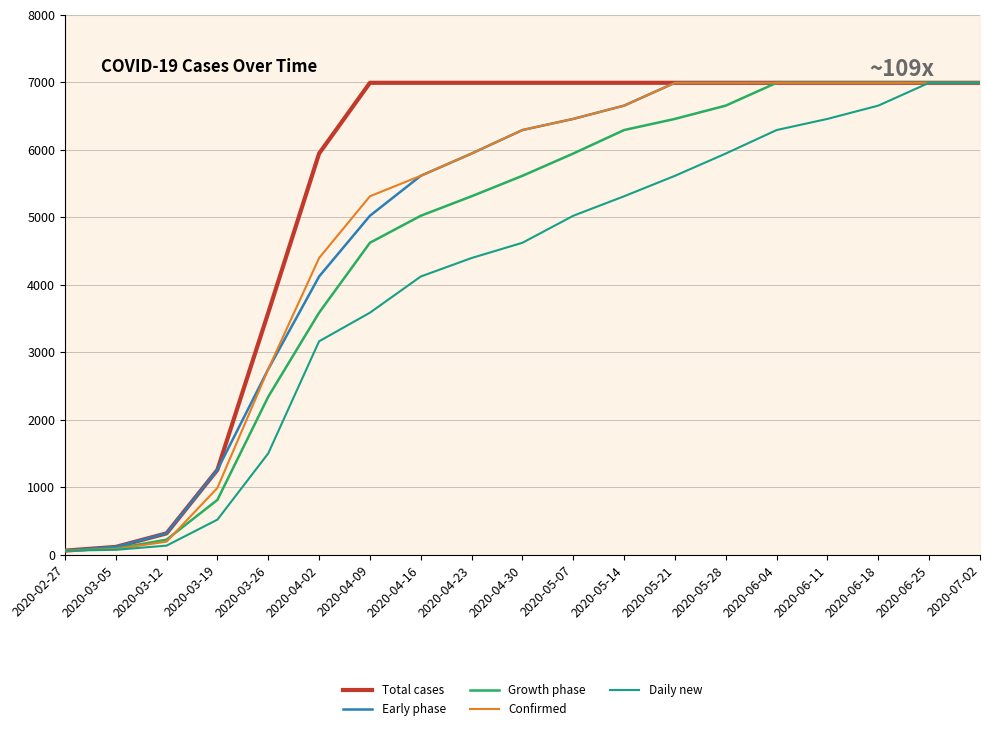

True or false: Total cases has more than 2 interior local peaks.

False